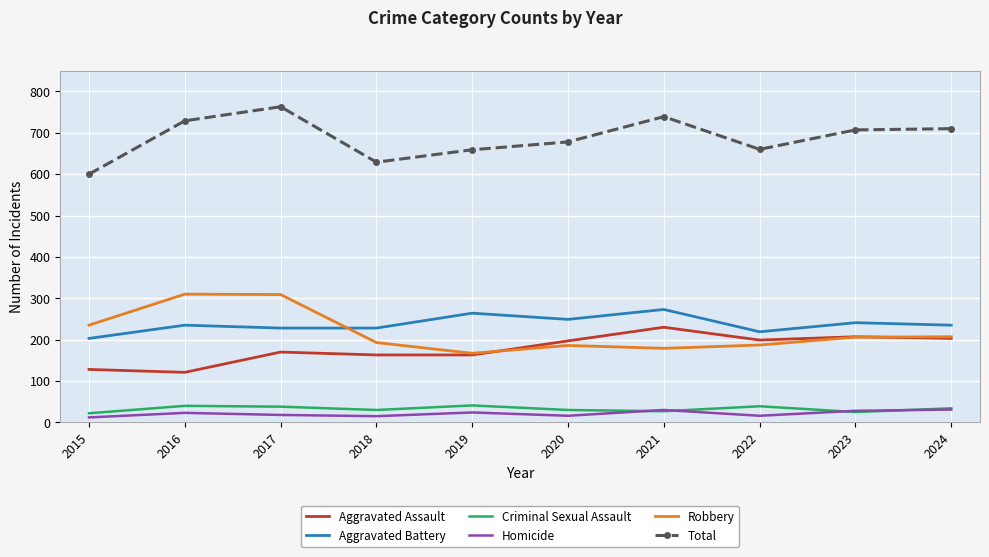

Which series has the largest total across all categories?

Total